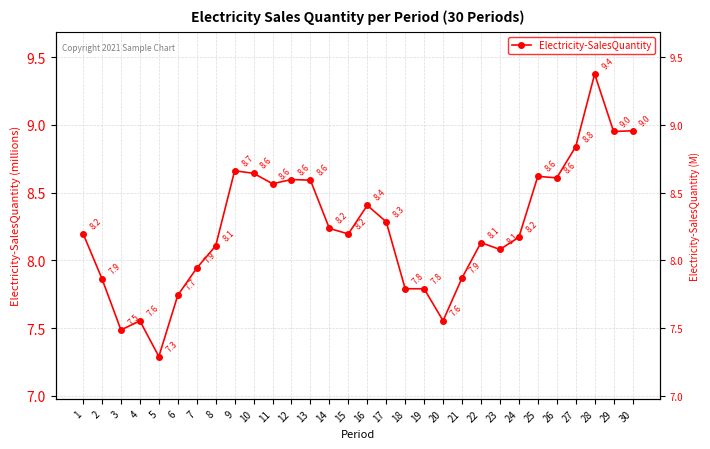

How many lines are shown in the chart?

1